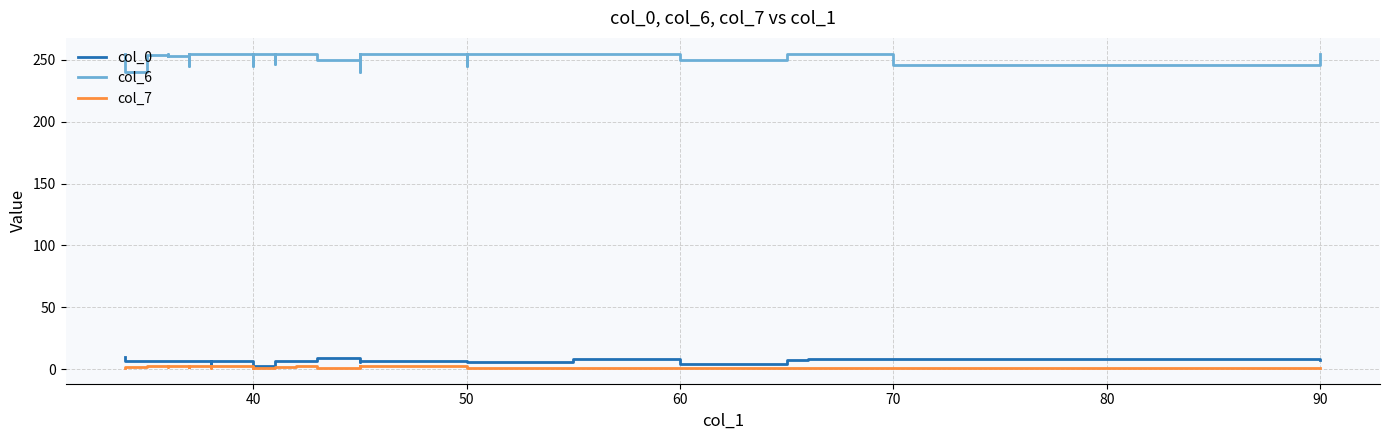

How many values in the col_7 series are below 2?

17